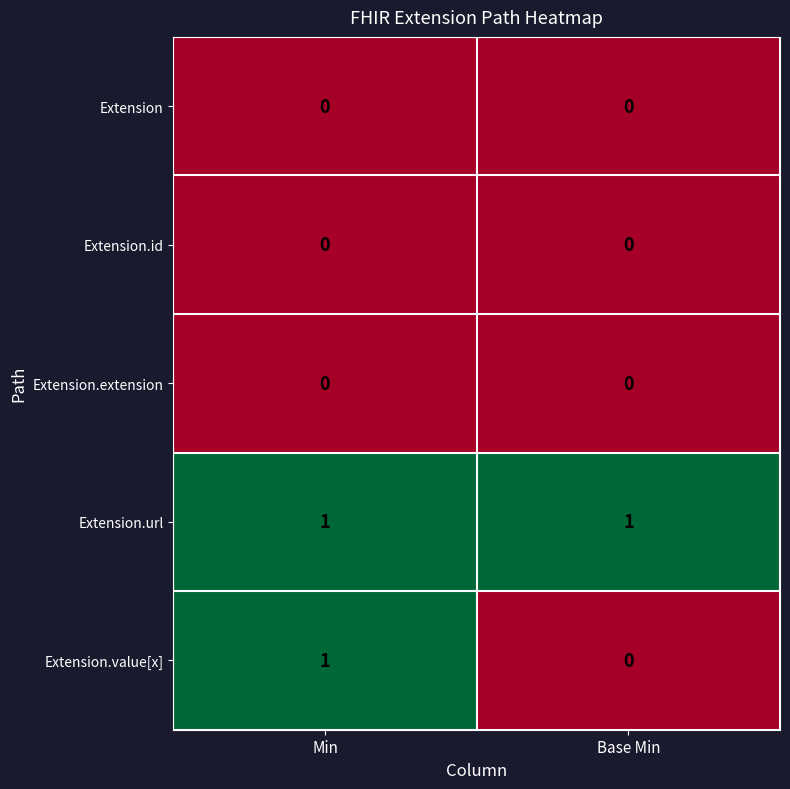

Is it true that Extension.id equals 0 at Base Min?

True